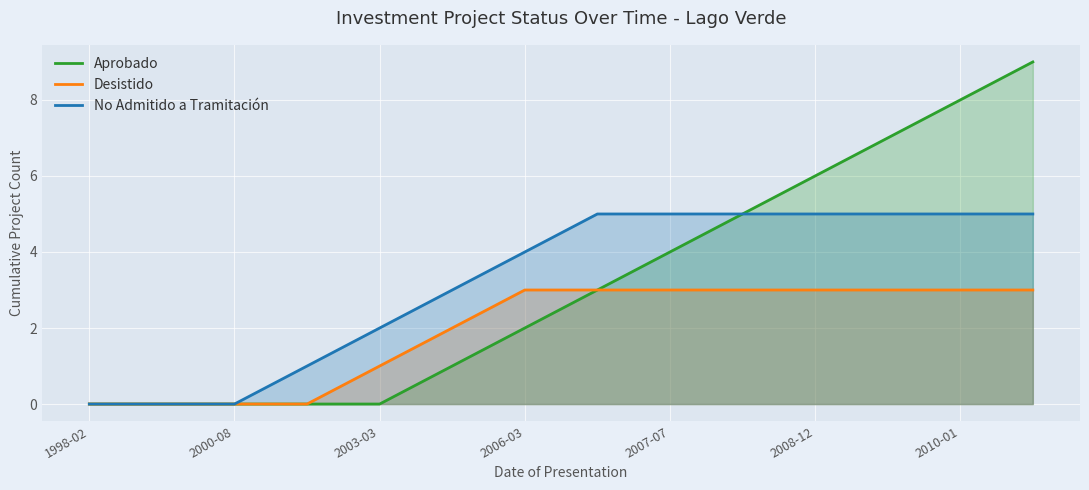

What are all the series names shown in the legend?

Aprobado, Desistido, No Admitido a Tramitación